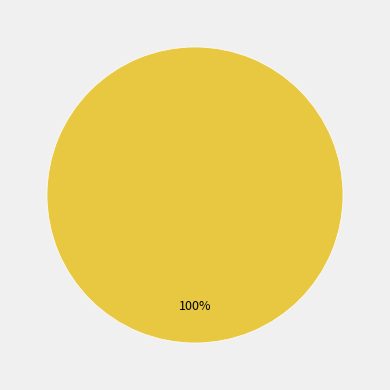

Is there any slice that represents more than half of the pie?

Yes